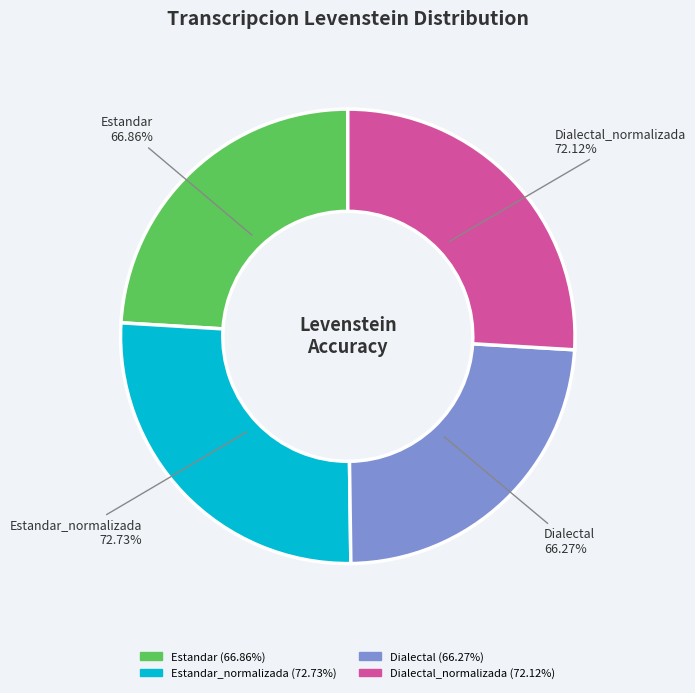

Combined, what portion of the pie is Dialectal and Estandar_normalizada?

50.0%